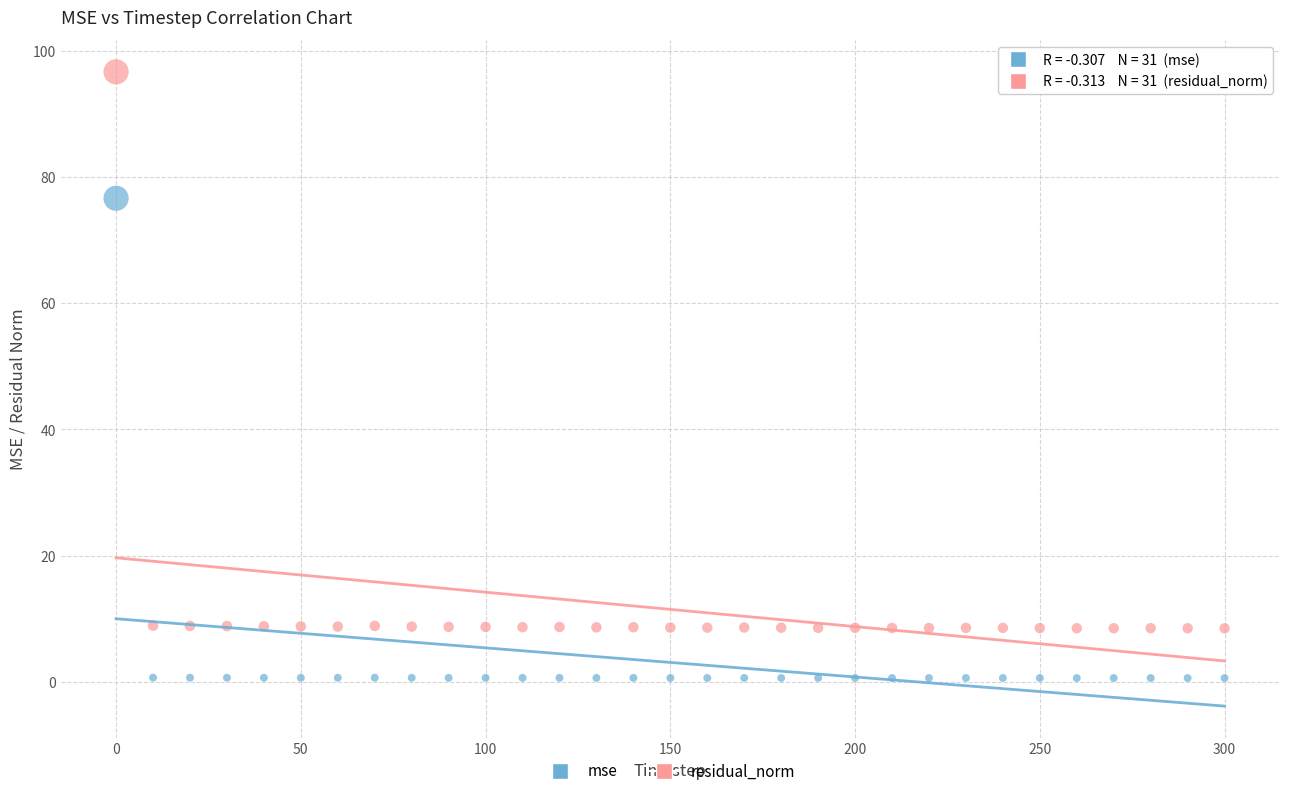

Which series has the widest spread of Y values?

residual_norm